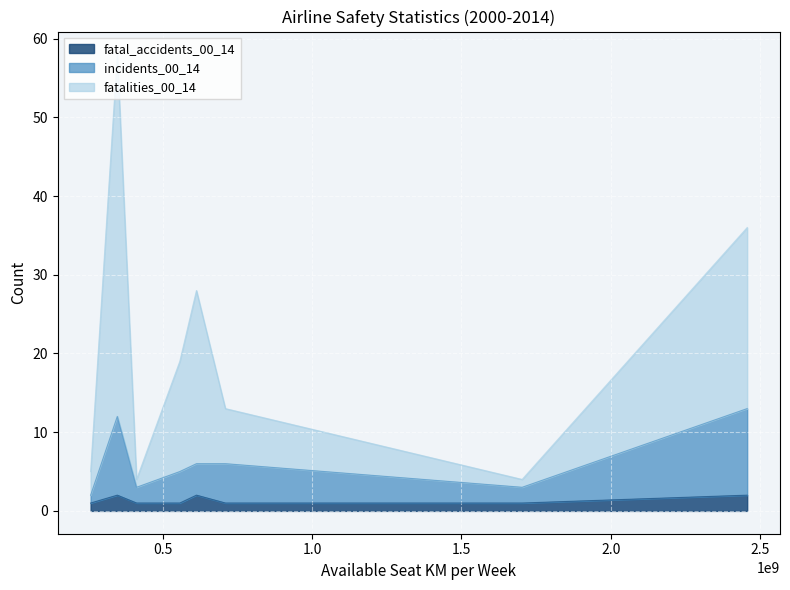

At how many categories does at least one series exceed 16?

3